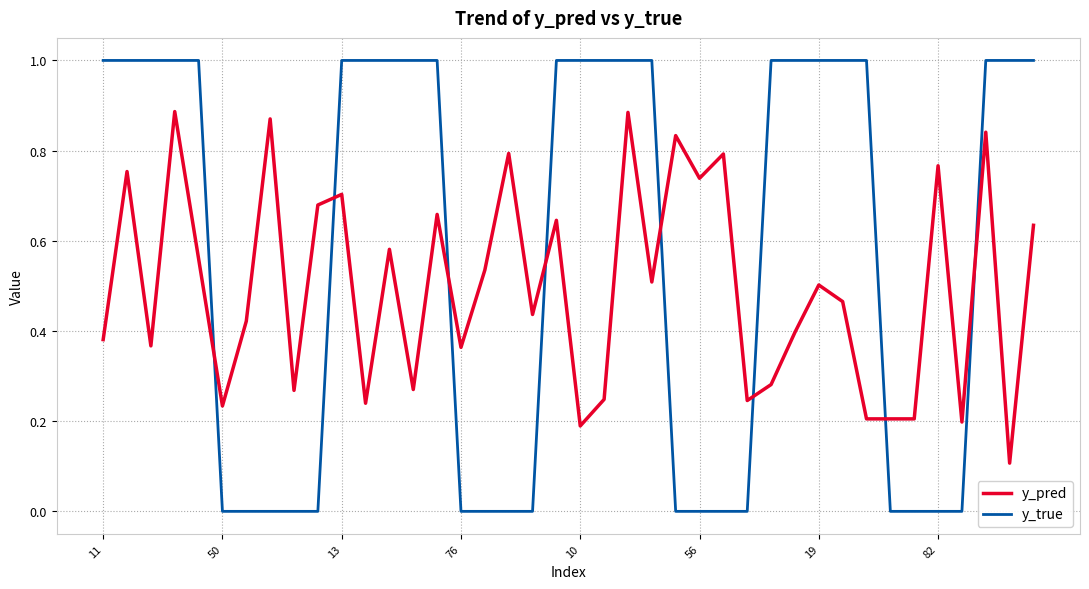

Which series has the largest range (max minus min)?

y_true